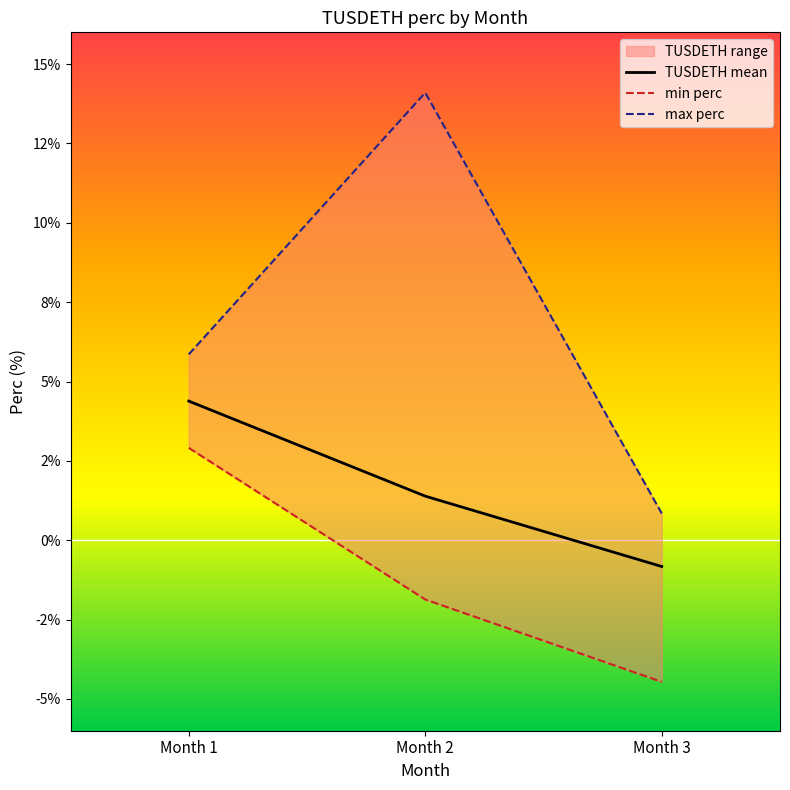

Which category has the lowest value in the min perc series?

Month 3